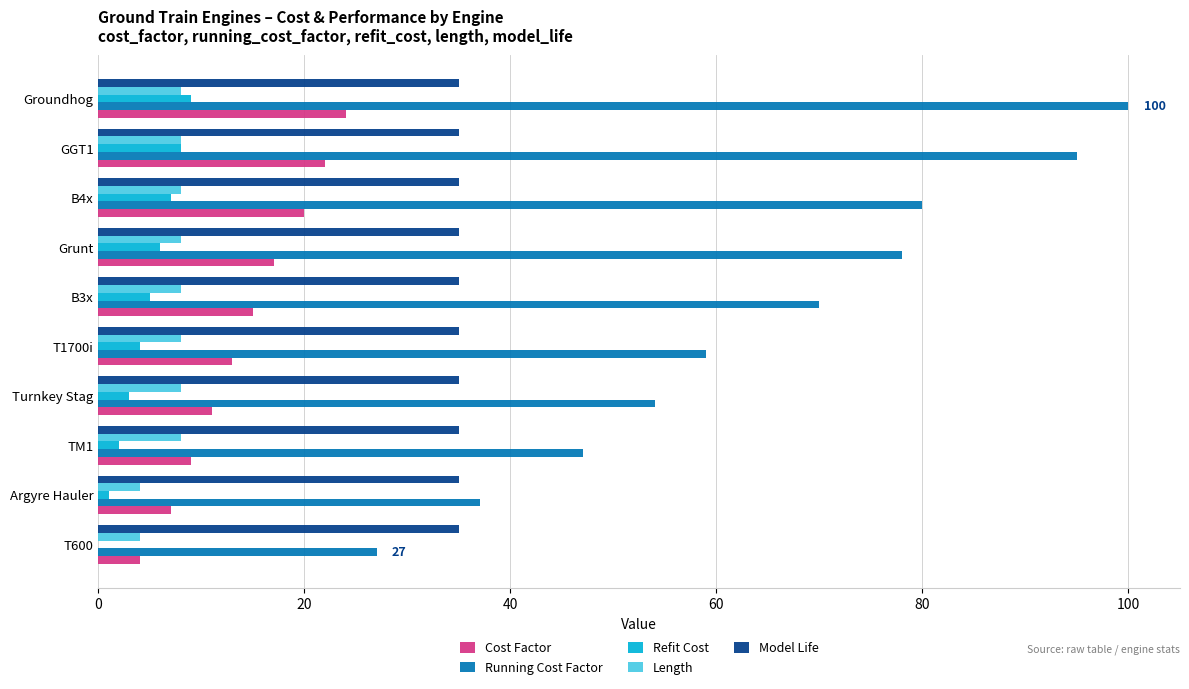

The value of Length at T1700i is 8. True or false?

True